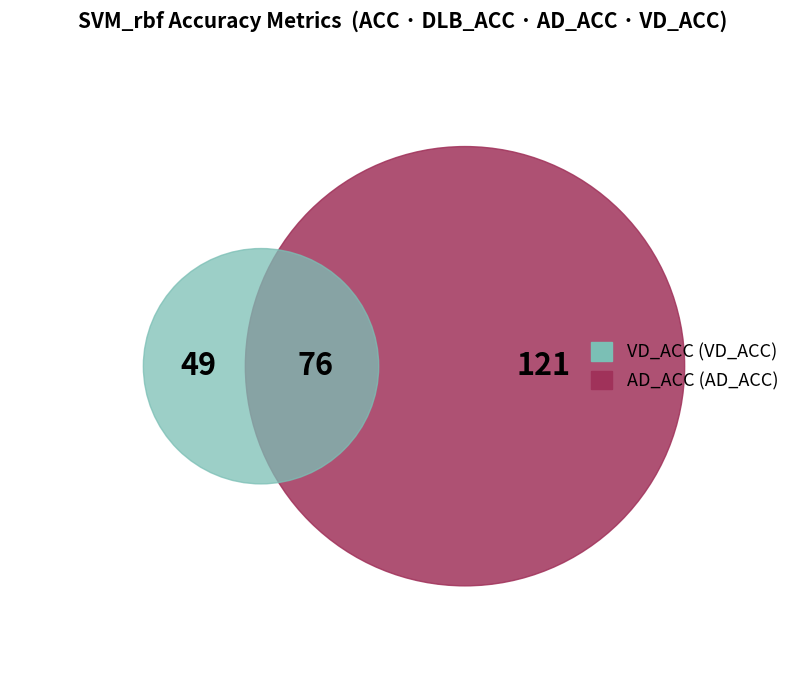

Is there a majority slice in this chart?

No